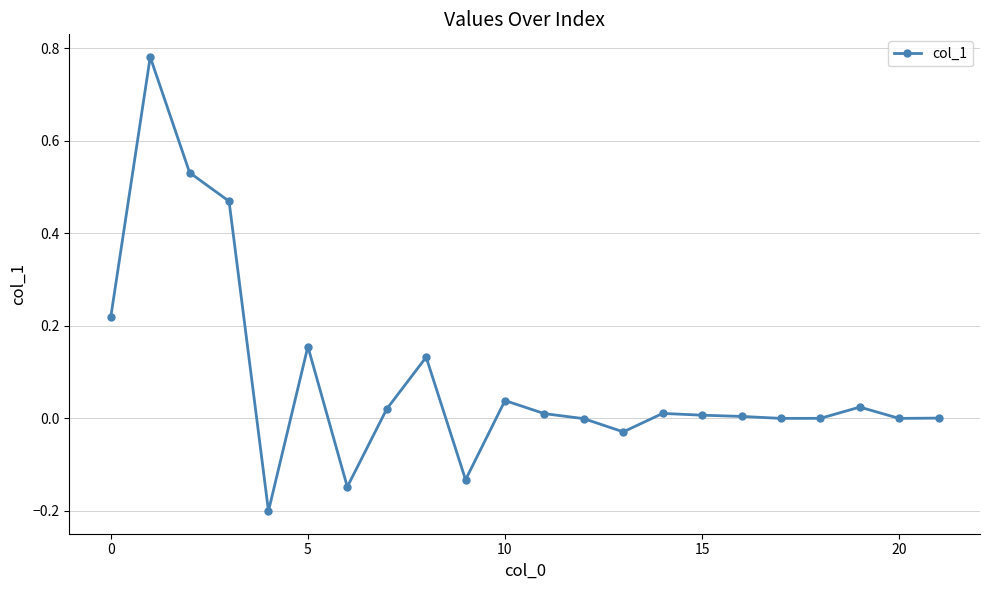

What is the sum of all values?

1.9